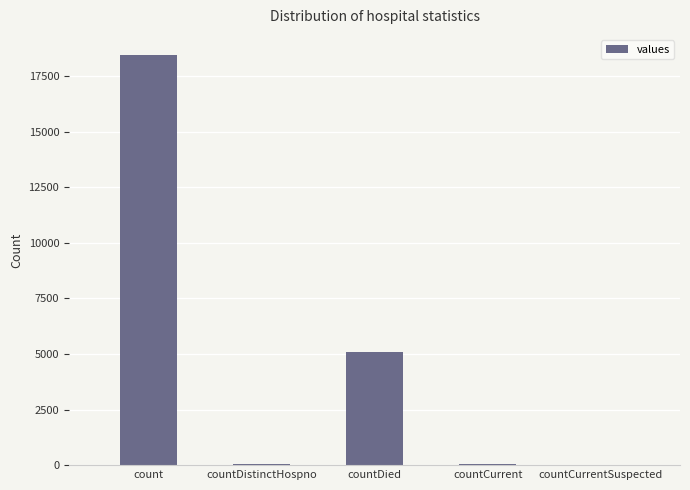

The value at count is 18424. True or false?

True